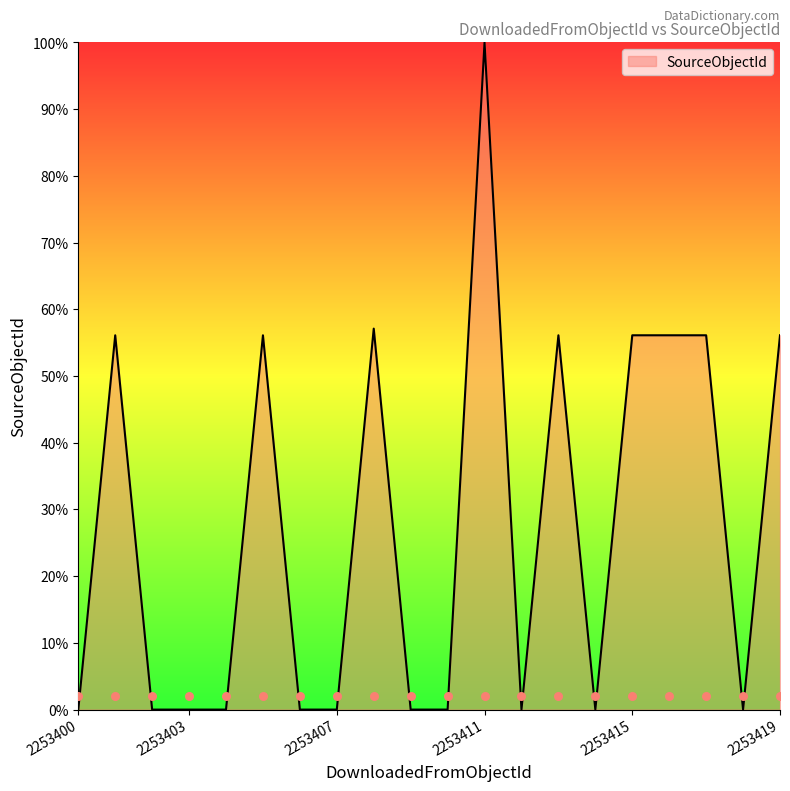

Between 2253405 and 2253412, which is larger?

2253405